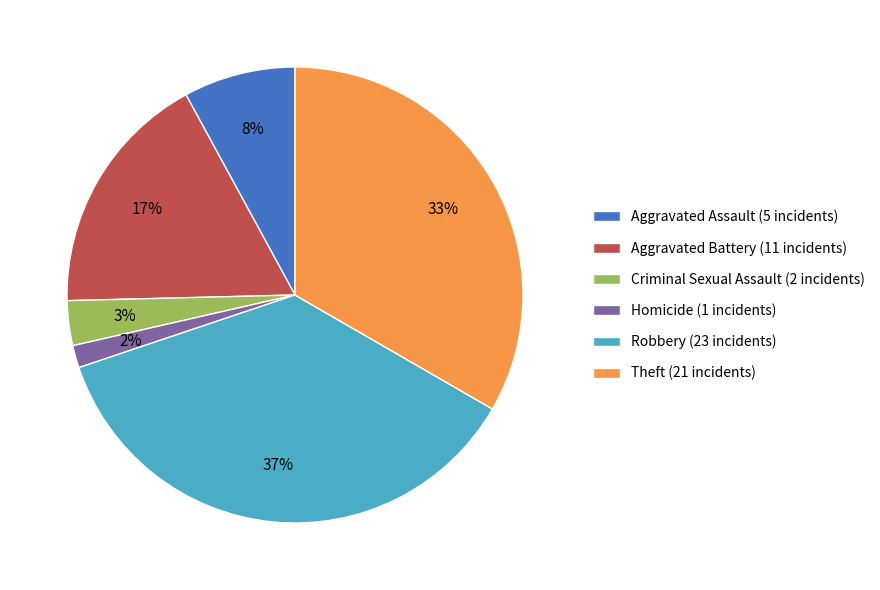

The Aggravated Assault slice represents 8% of the pie. True or false?

True